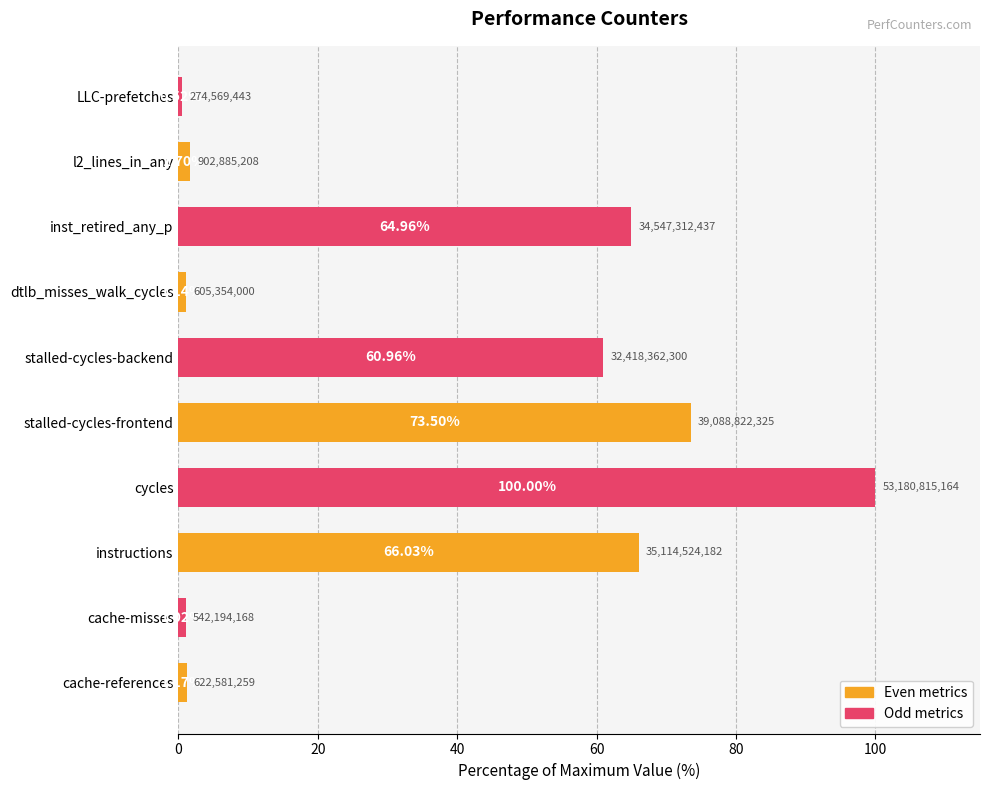

Between cache-references and l2_lines_in_any, which is larger?

l2_lines_in_any